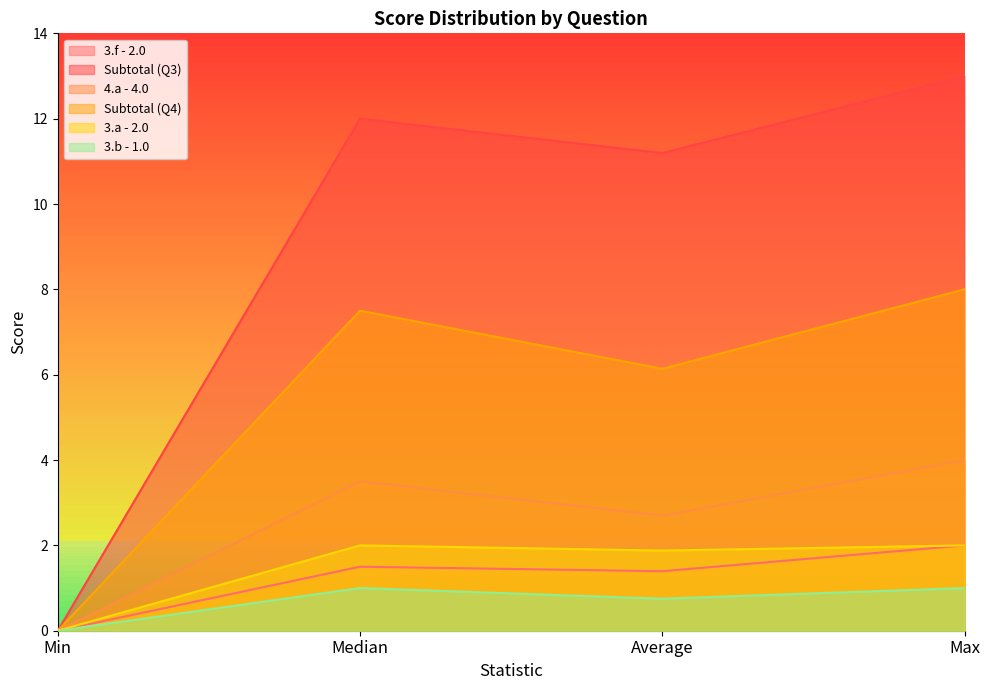

What position from the right is Max?

1